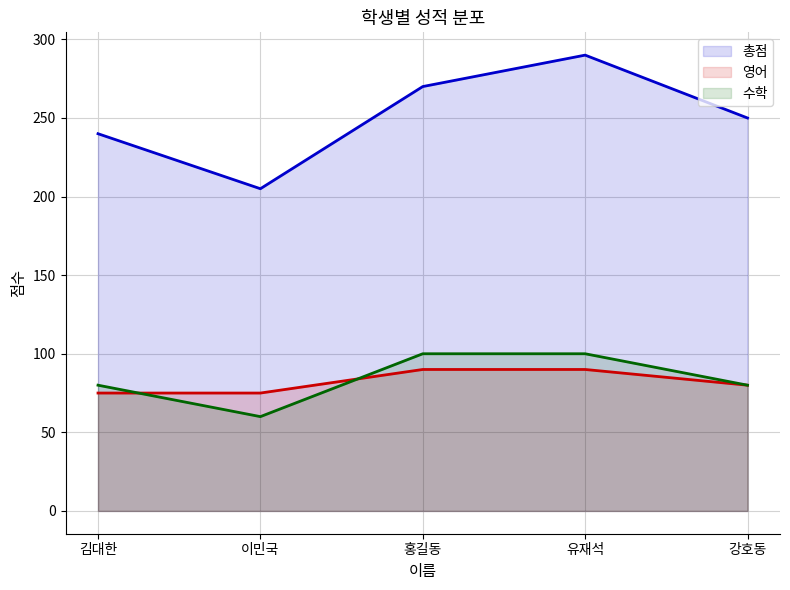

True or false: 총점 and 영어 cross at least once.

False